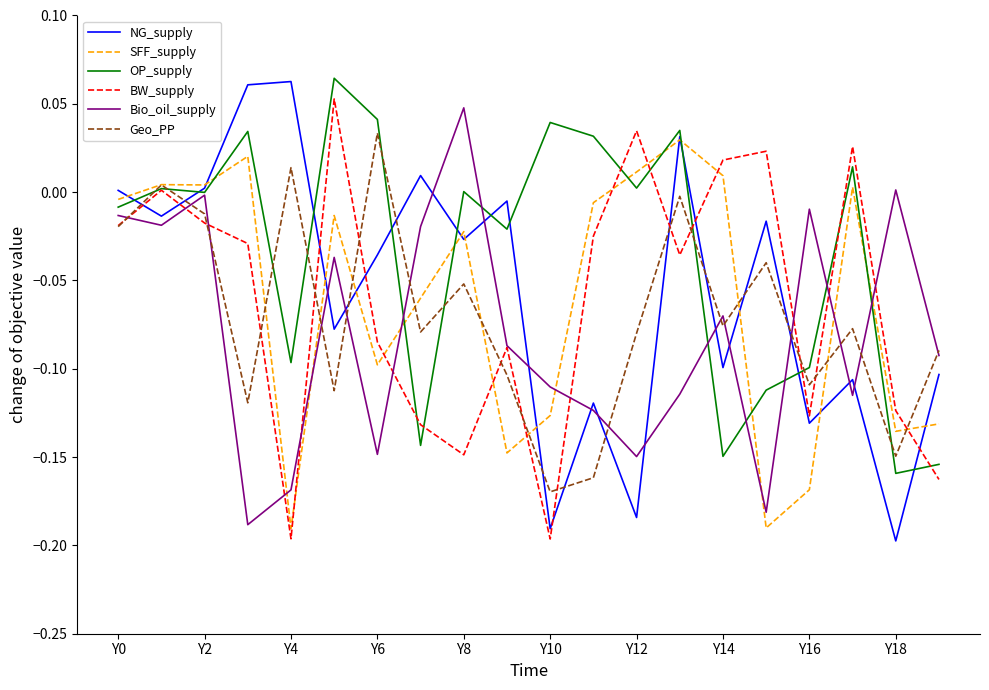

Which series has the largest range (max minus min)?

NG_supply